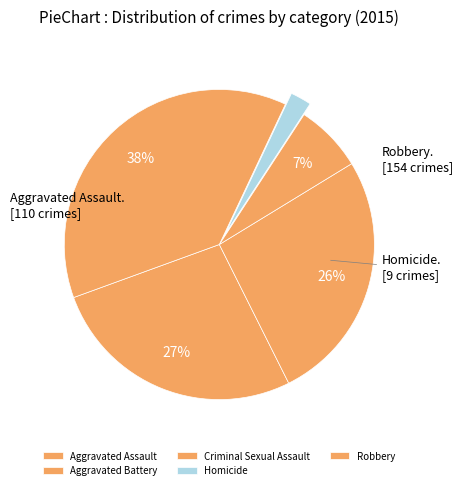

The Aggravated Battery slice represents 34% of the pie. True or false?

False